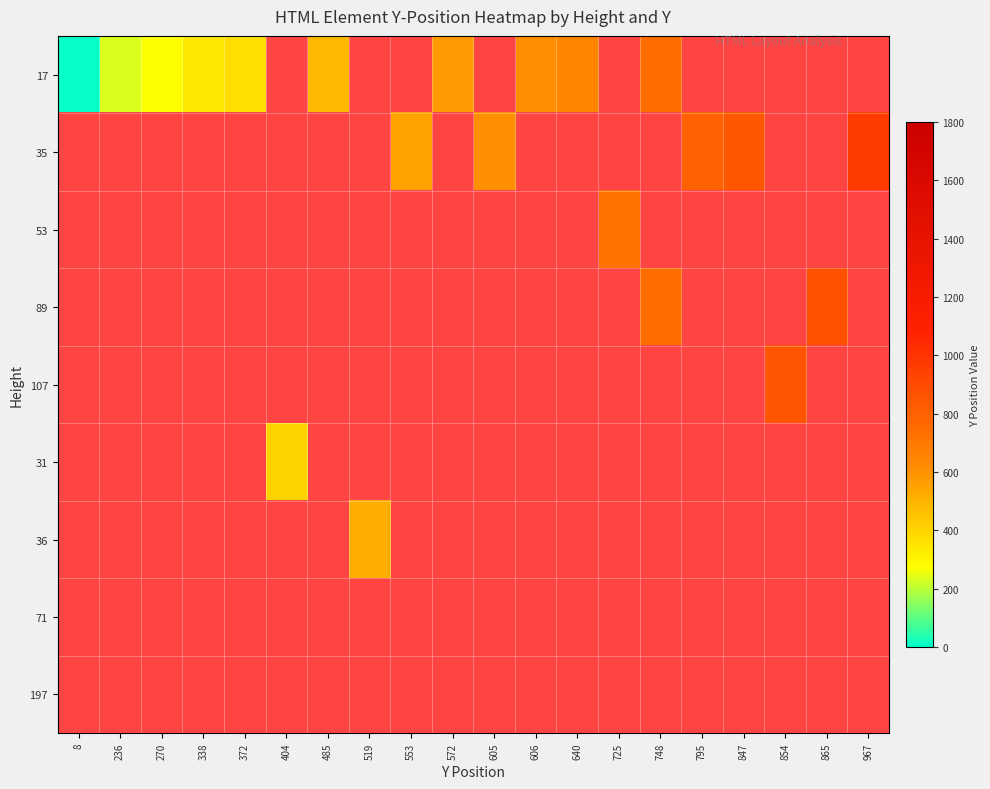

How many categories are shown in the chart?

20